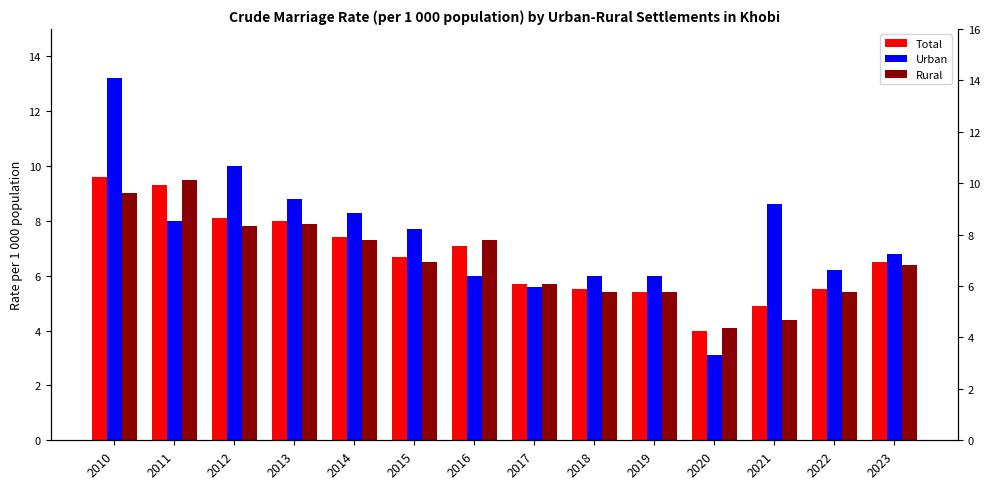

Where does the Urban series first go above 7?

2010